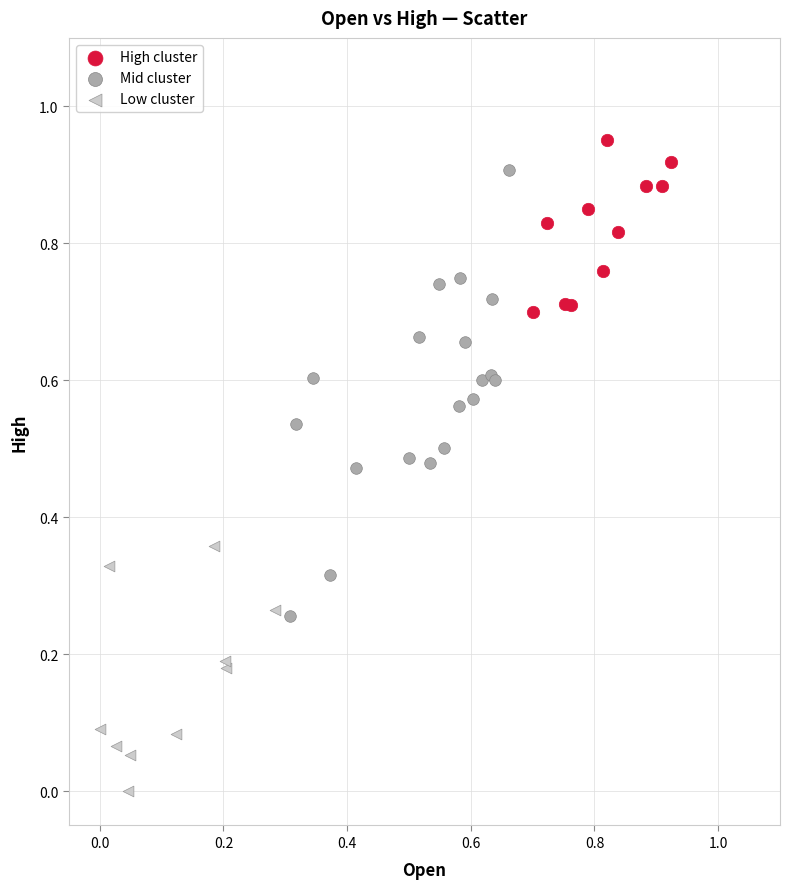

Which series contains the lowest Y value?

Low cluster